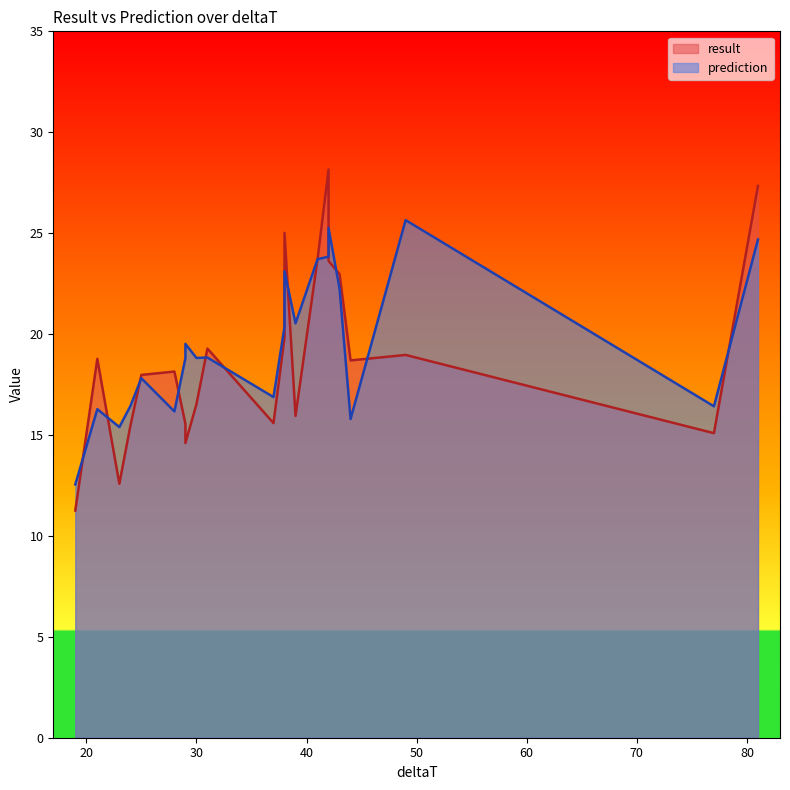

True or false: prediction has more than 2 points higher than both neighbors.

True